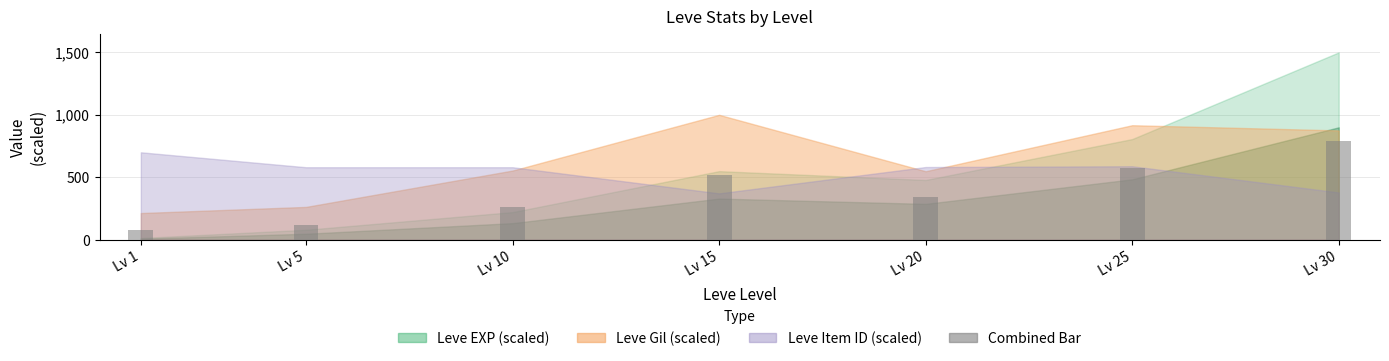

Reading left to right, list all the values displayed in this chart.

75.9	114.2	258.4	516.3	342.2	574.2	791.7